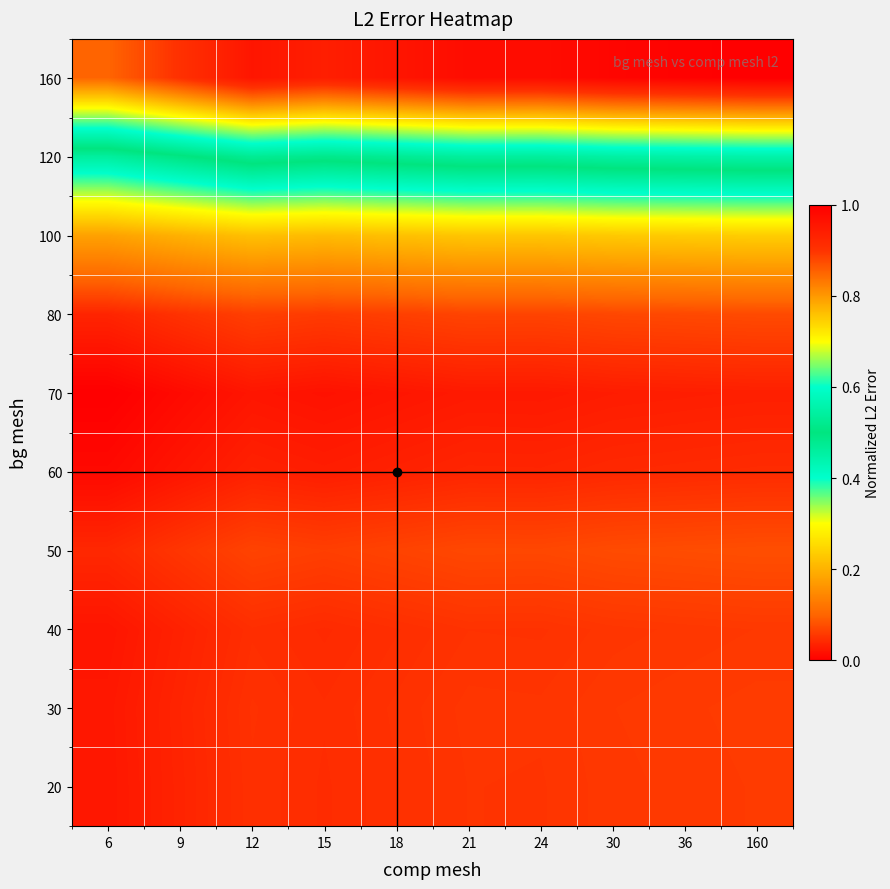

Between 9 and 21, which is larger?

21